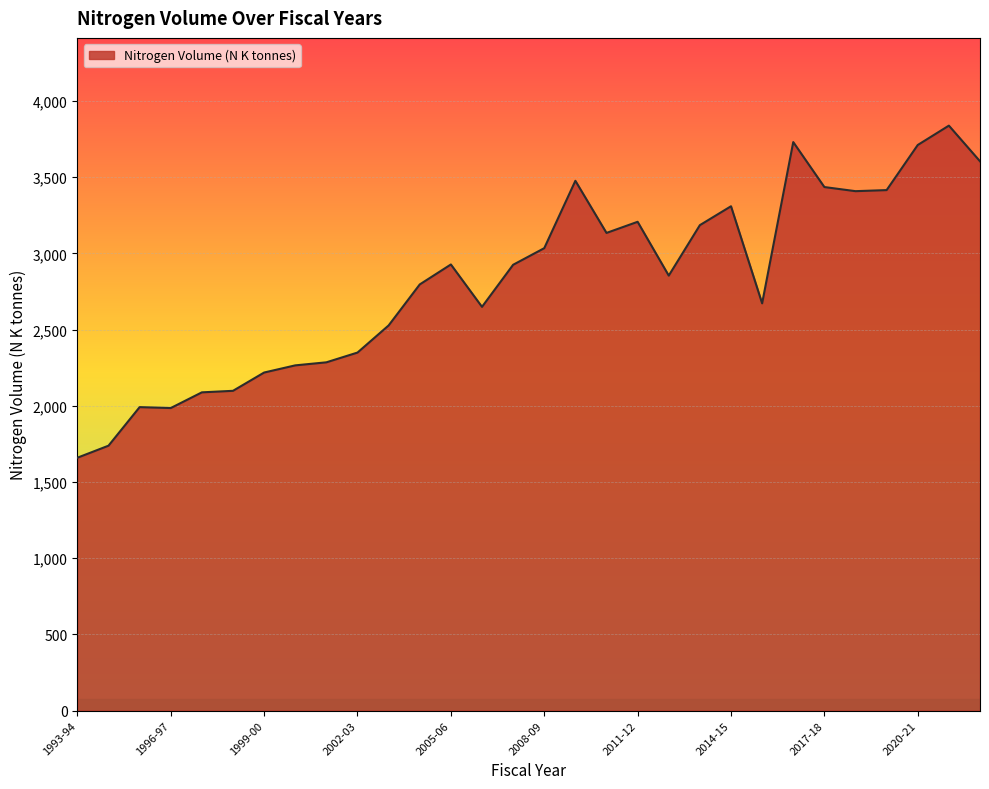

What is the difference between the maximum and minimum values?

2179